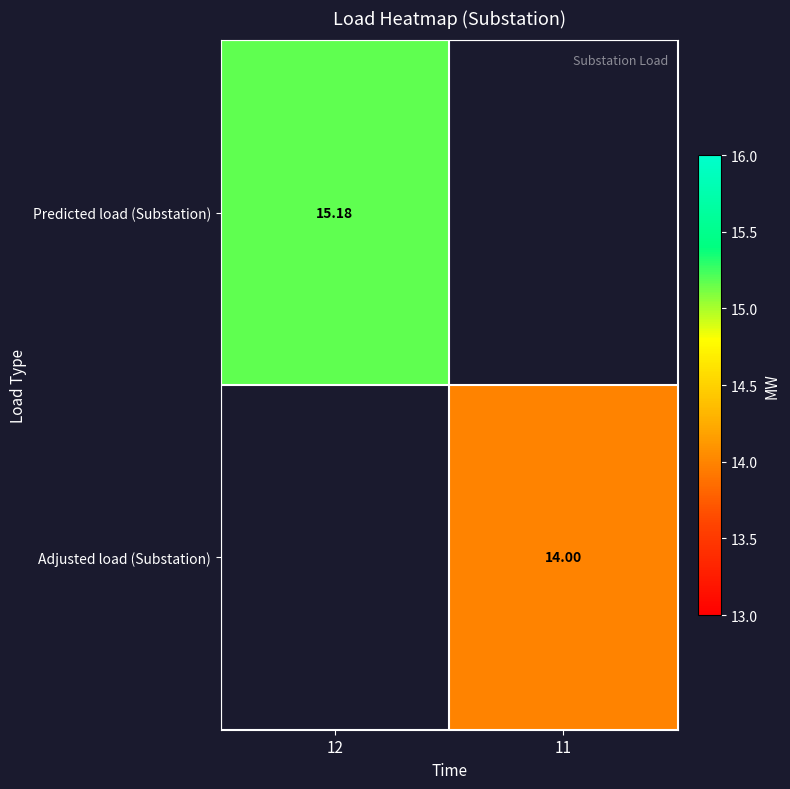

The Predicted load (Substation) series shows 15.2 at 12. True or false?

True